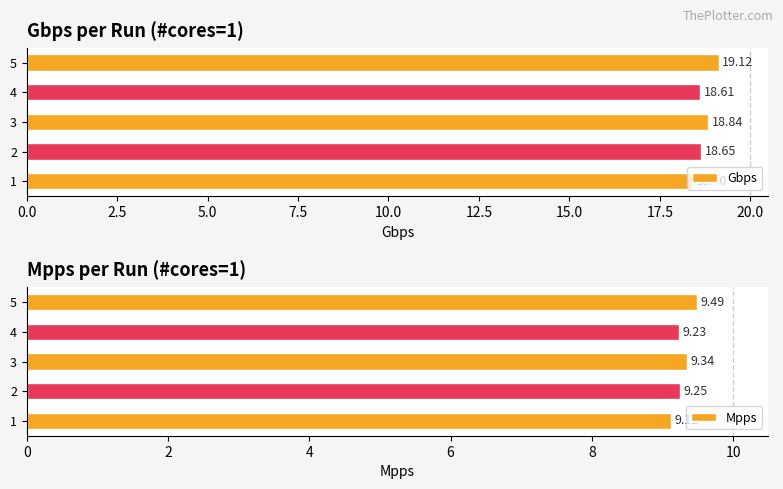

Reading left to right, list all the values displayed in this chart.

Gbps: 18.4	18.7	18.8	18.6	19.1
Mpps: 9.1	9.3	9.3	9.2	9.5